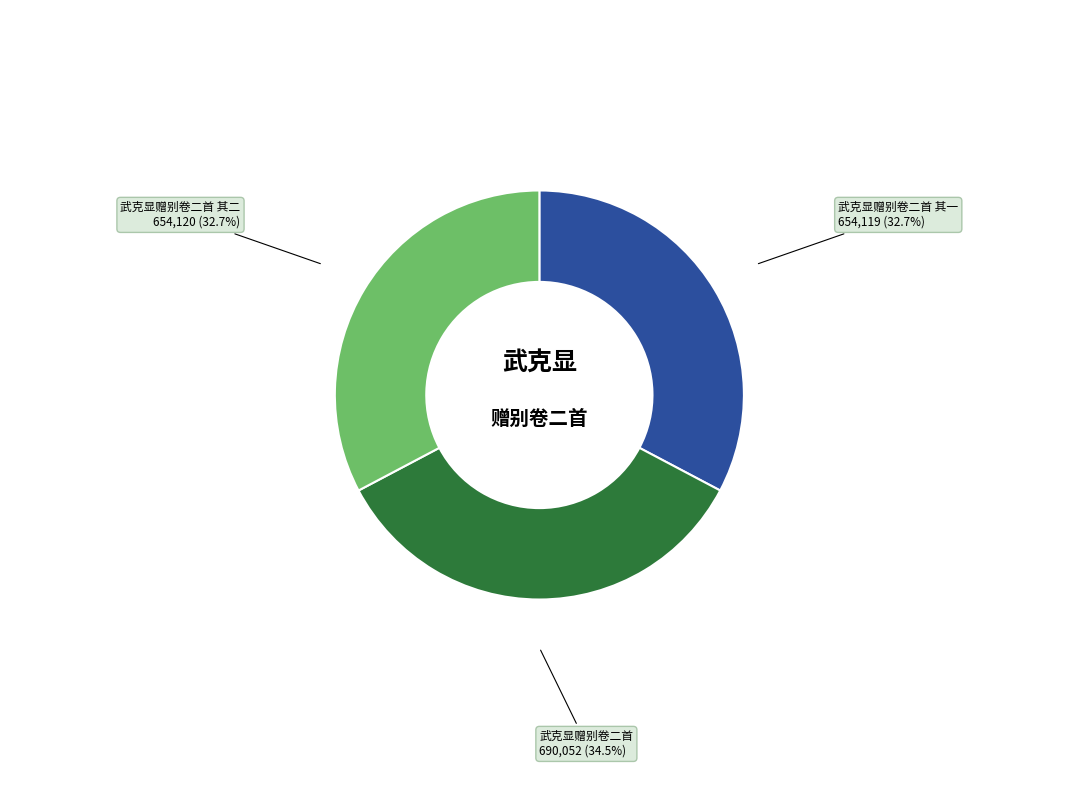

Which slice is the largest?

武克显赠别卷二首